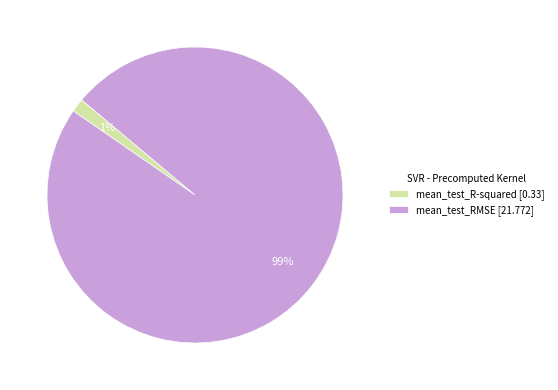

Combined, do mean_test_RMSE [21.772] and mean_test_R-squared [0.33] account for over 50%?

Yes